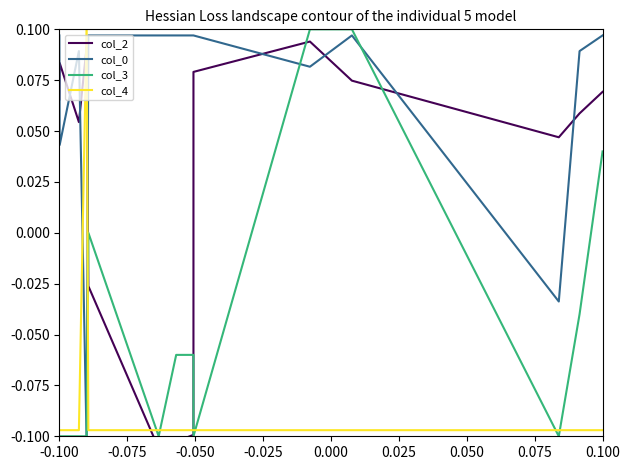

Is the value of col_2 at -0.075 greater than the value of col_4 at 0.075?

Yes